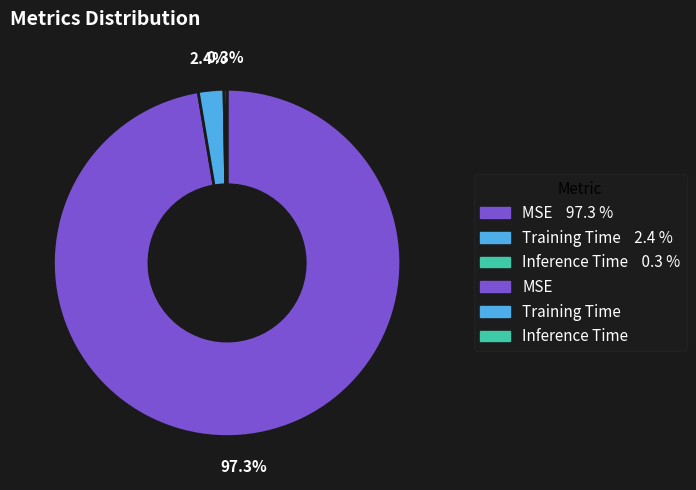

Is there any slice that represents more than half of the pie?

Yes